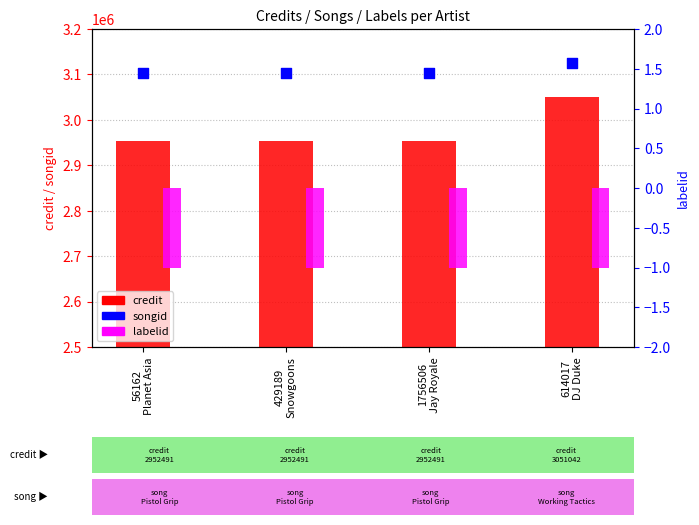

Which series reaches the maximum Y coordinate?

songid